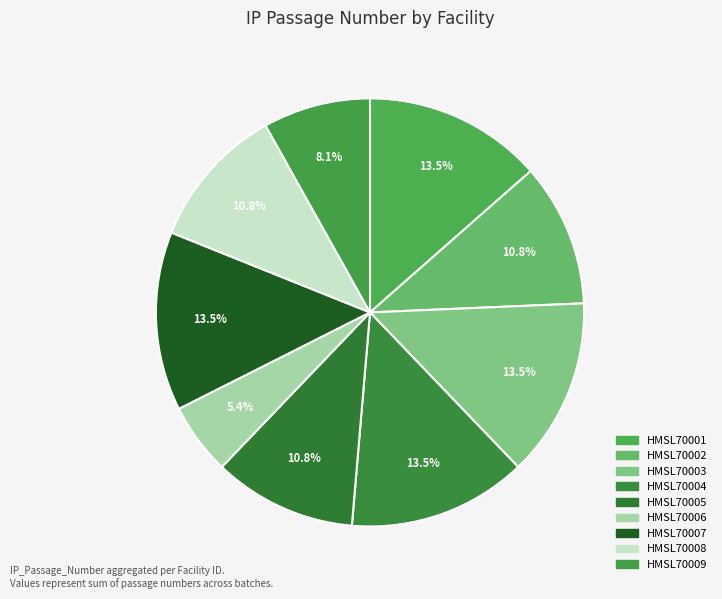

To the nearest percent, what is the difference between the HMSL70002 and HMSL70004 slice percentages?

3%